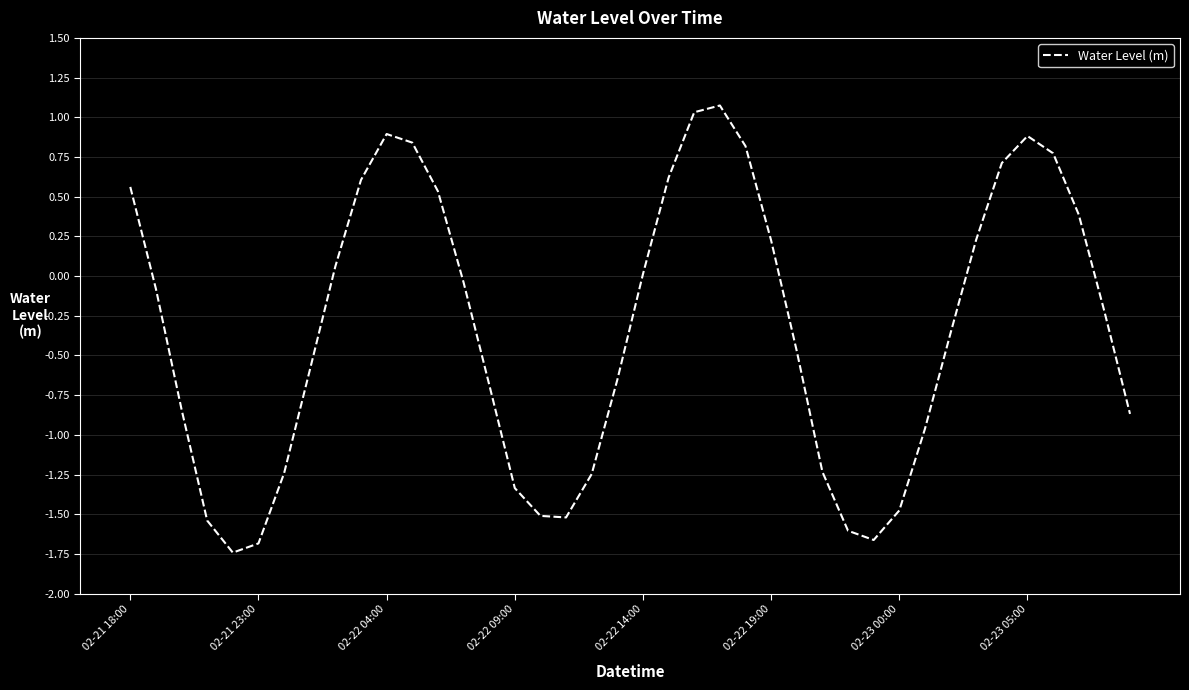

What is the difference between the maximum and minimum values?

2.8